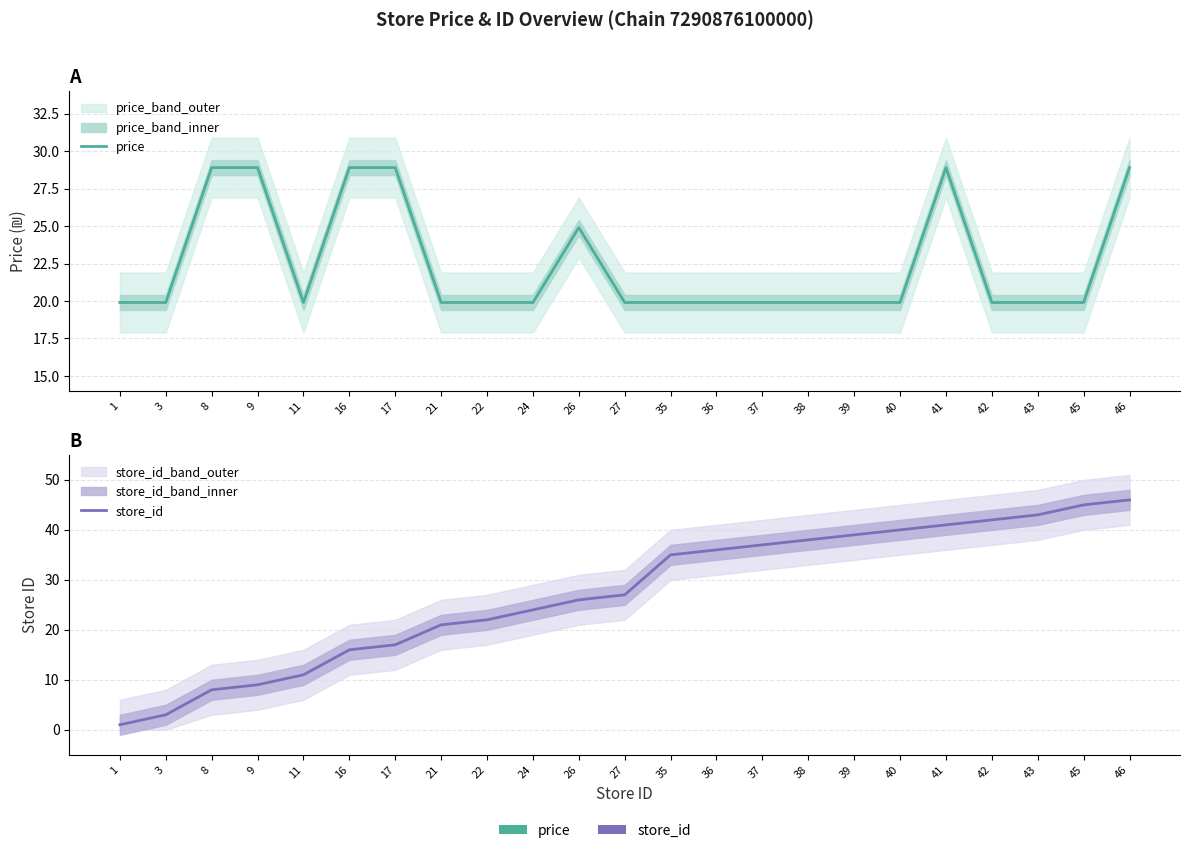

Rank the series by their average value, from lowest to highest.

price, store_id